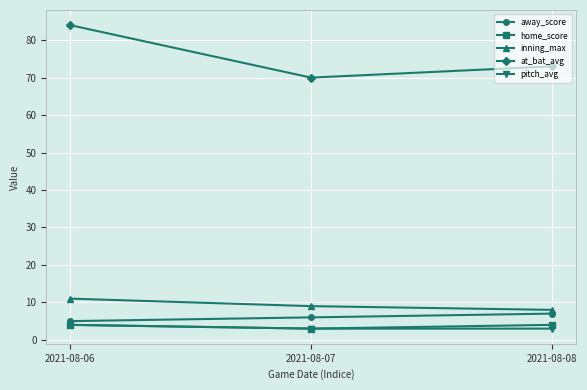

What is the sum of the home_score values at 2021-08-08 and 2021-08-07?

7